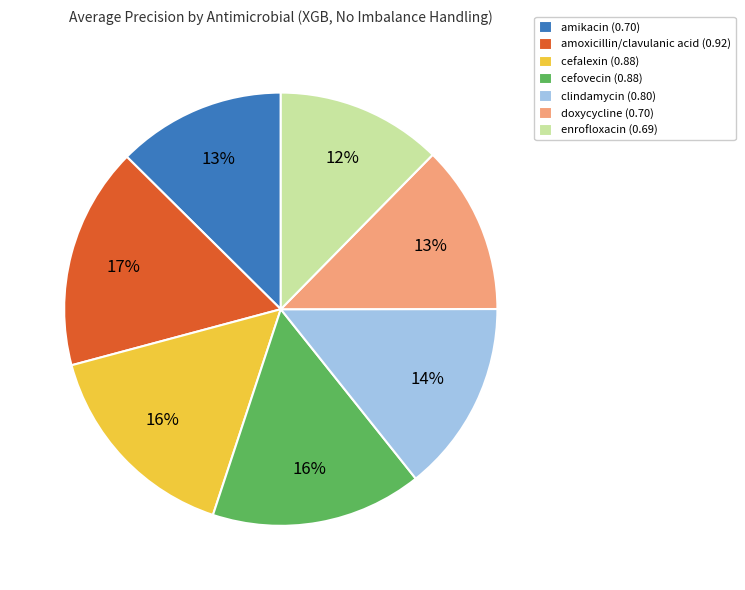

Is there a majority slice in this chart?

No